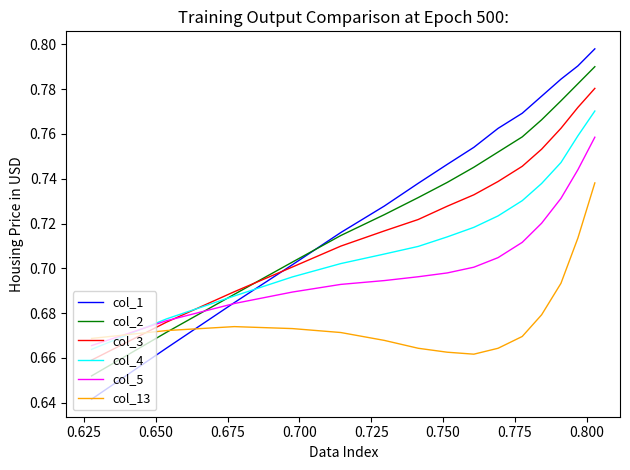

Which series has the widest spread of values?

col_1